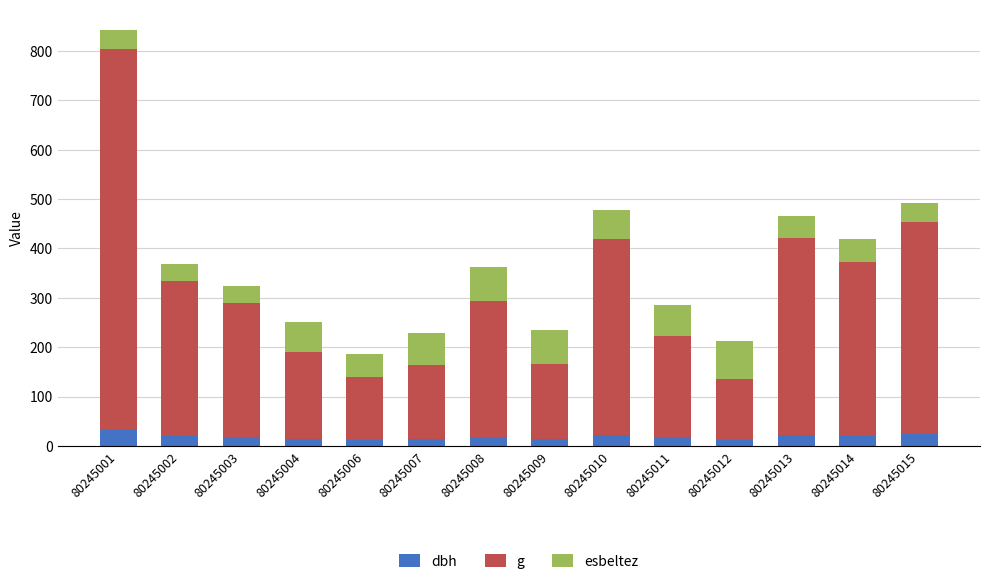

At which category is the sum across all series the highest?

80245001